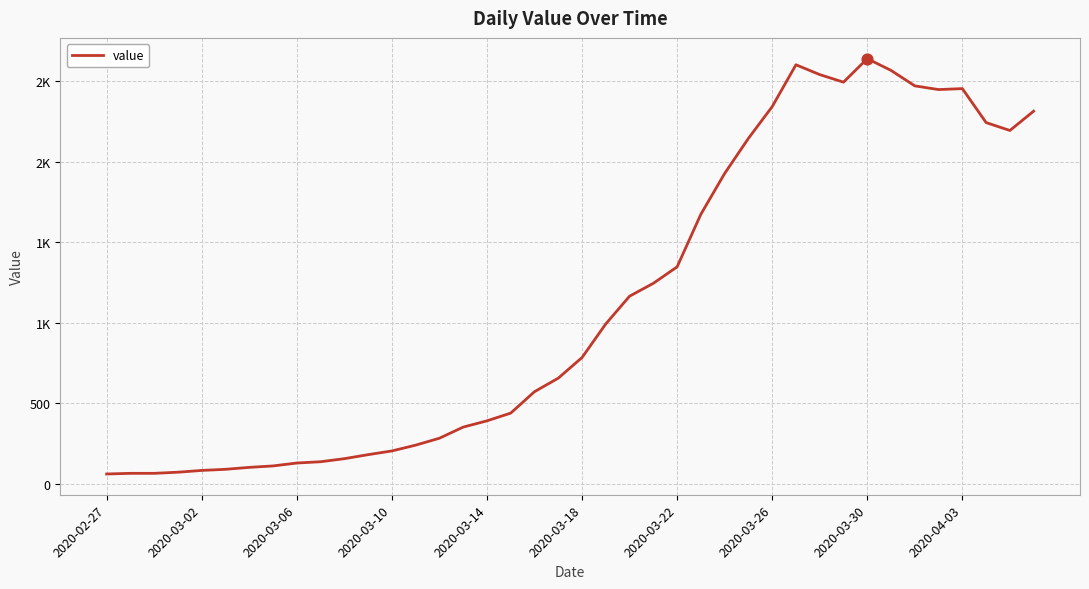

Is this an area chart (filled region under the line)?

No